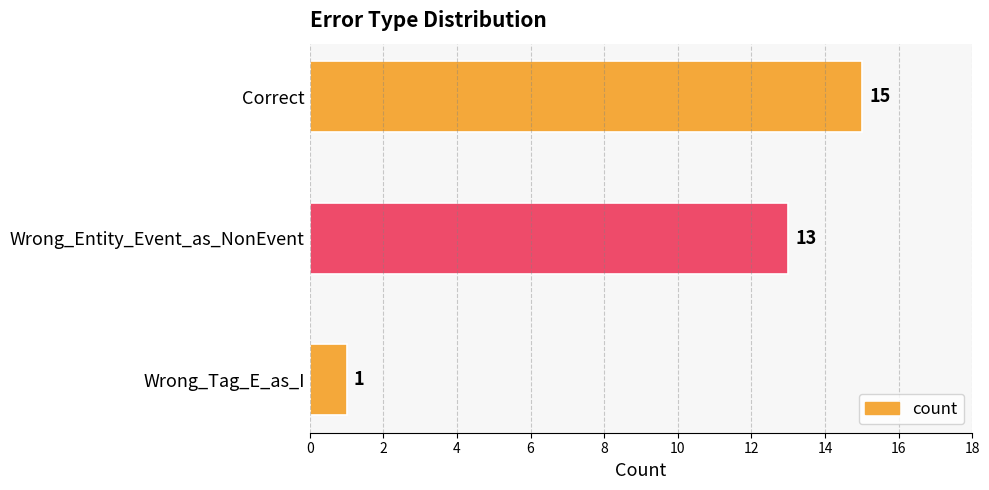

How many bars are there in total?

3